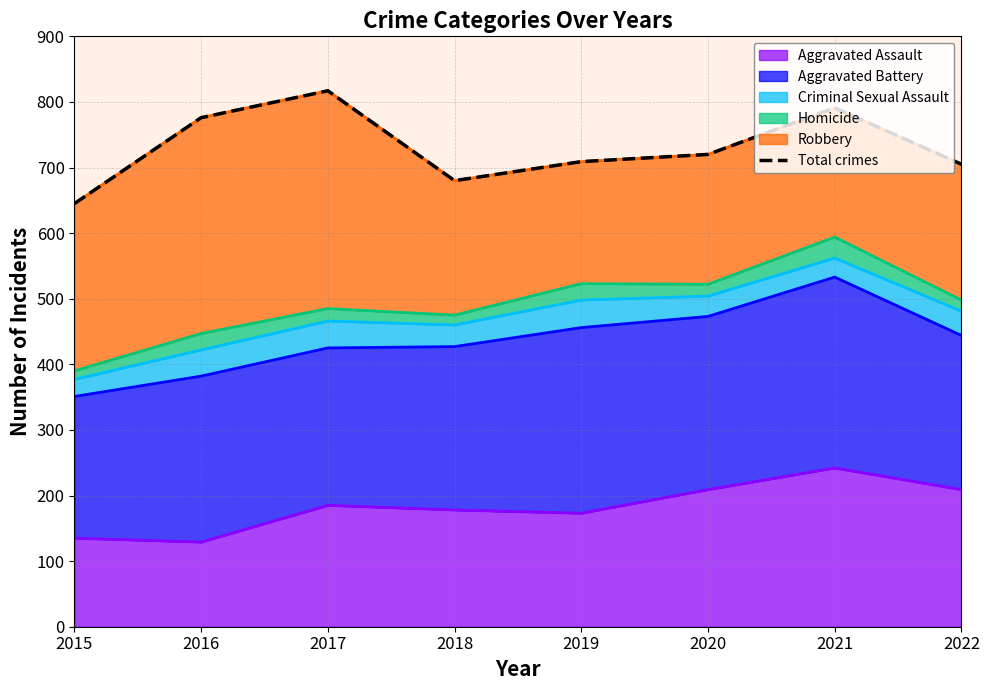

At which category does the data reach its first local valley?

2018